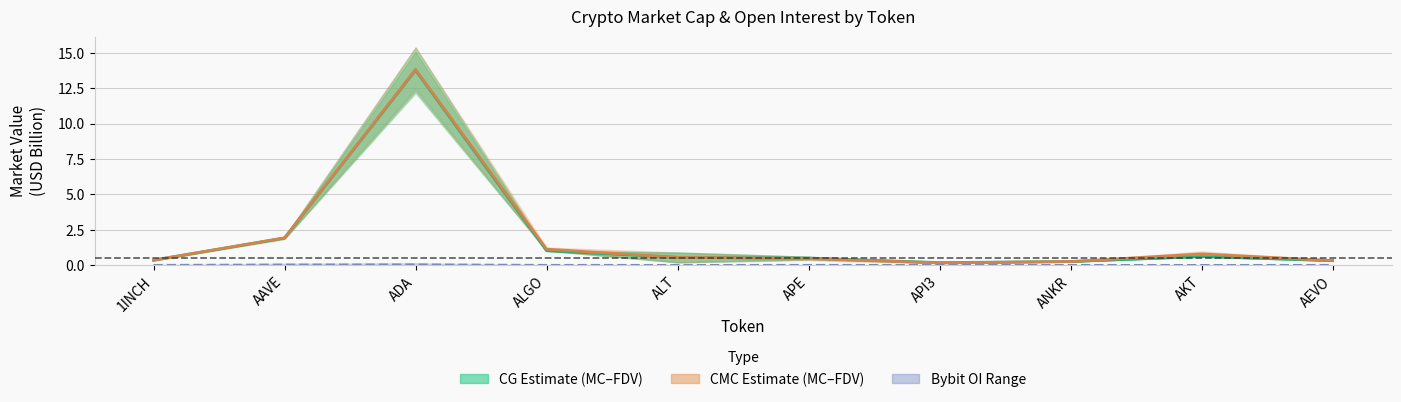

What is the difference between the maximum and second lowest values in the CMC_MarketCap series?

13.6